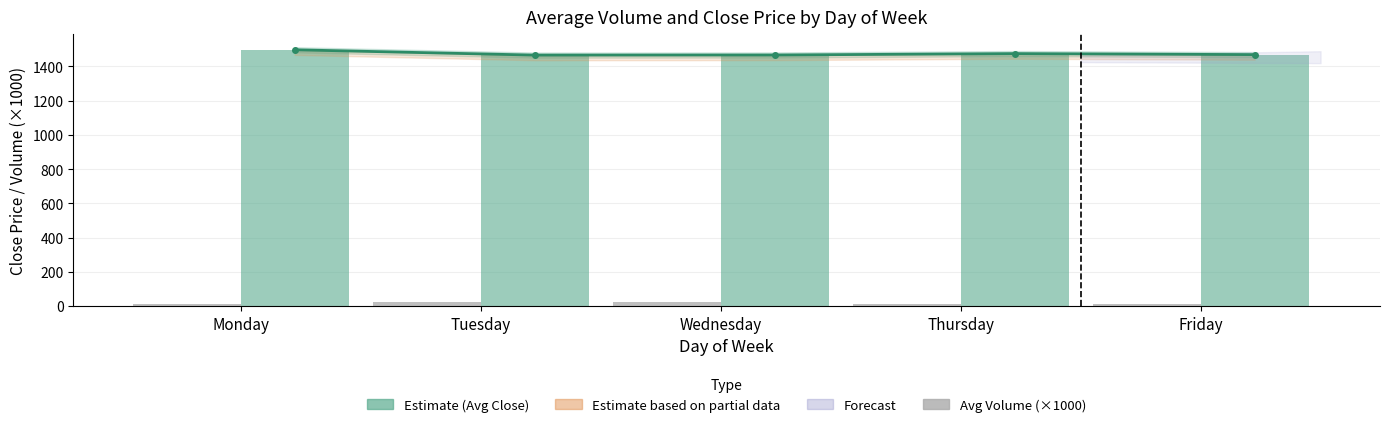

Between Monday and Wednesday, which series saw the biggest shift?

Close trend